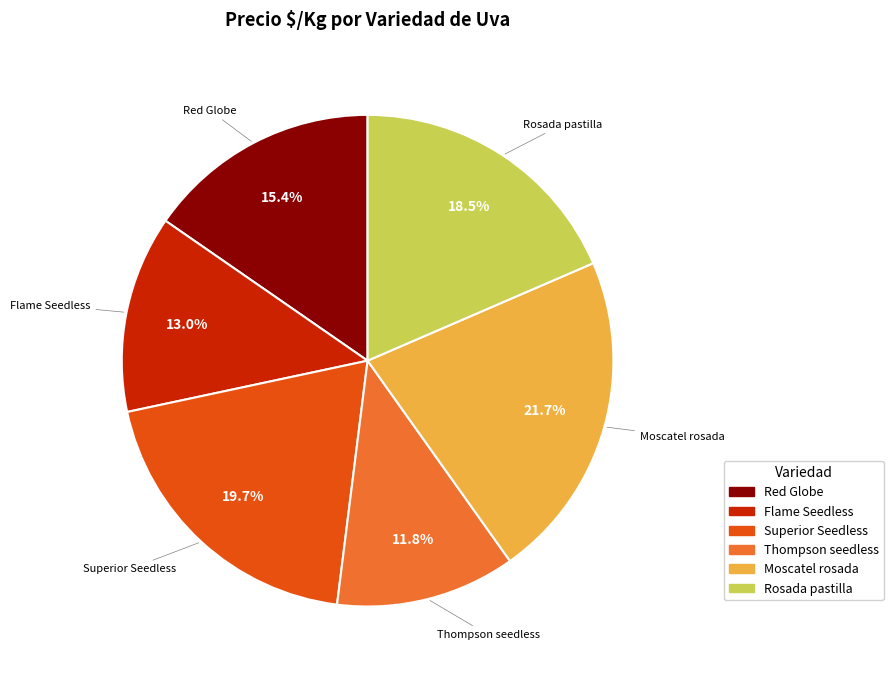

Is there any slice that represents more than half of the pie?

No